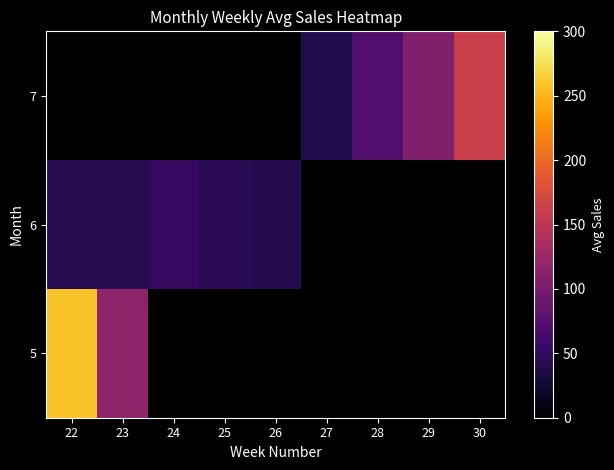

Rank the series by their average value, from highest to lowest.

5, 6, 7